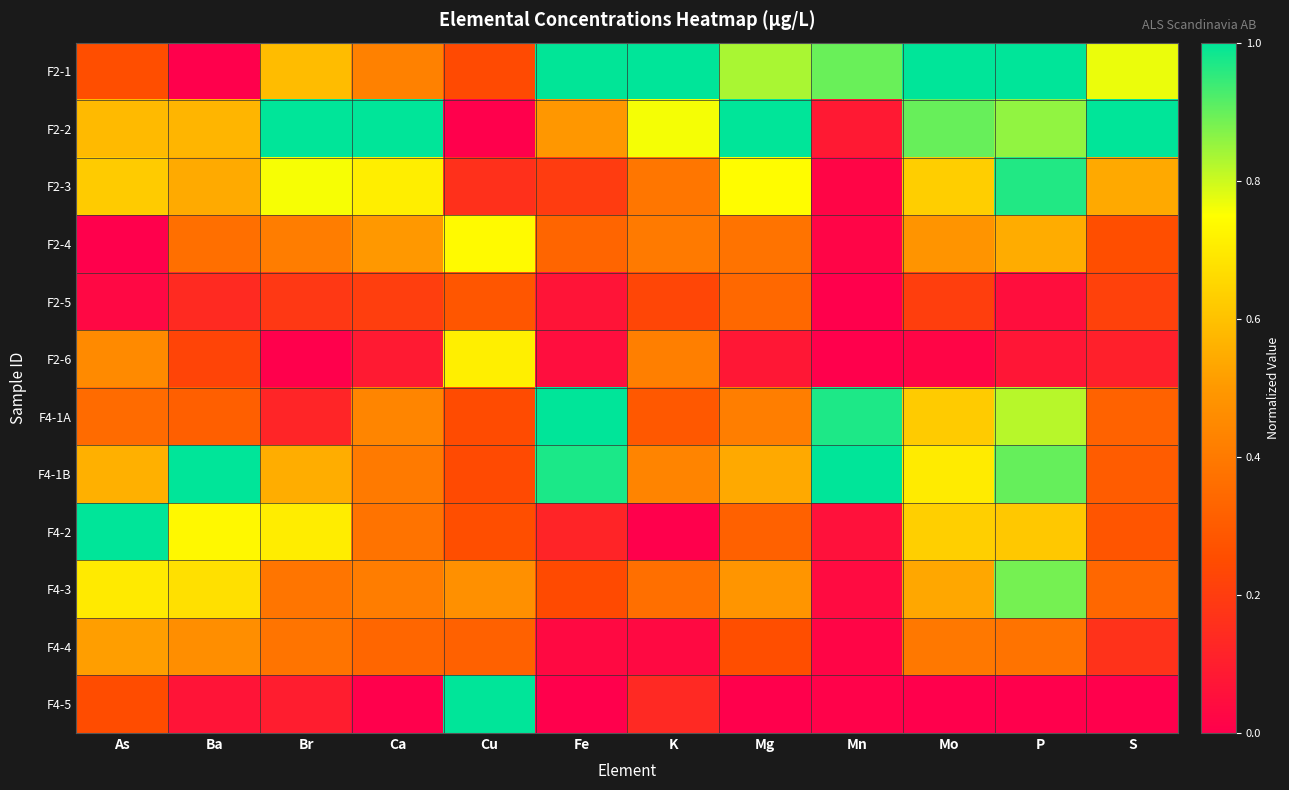

Which category has the lowest value across all series?

Ba